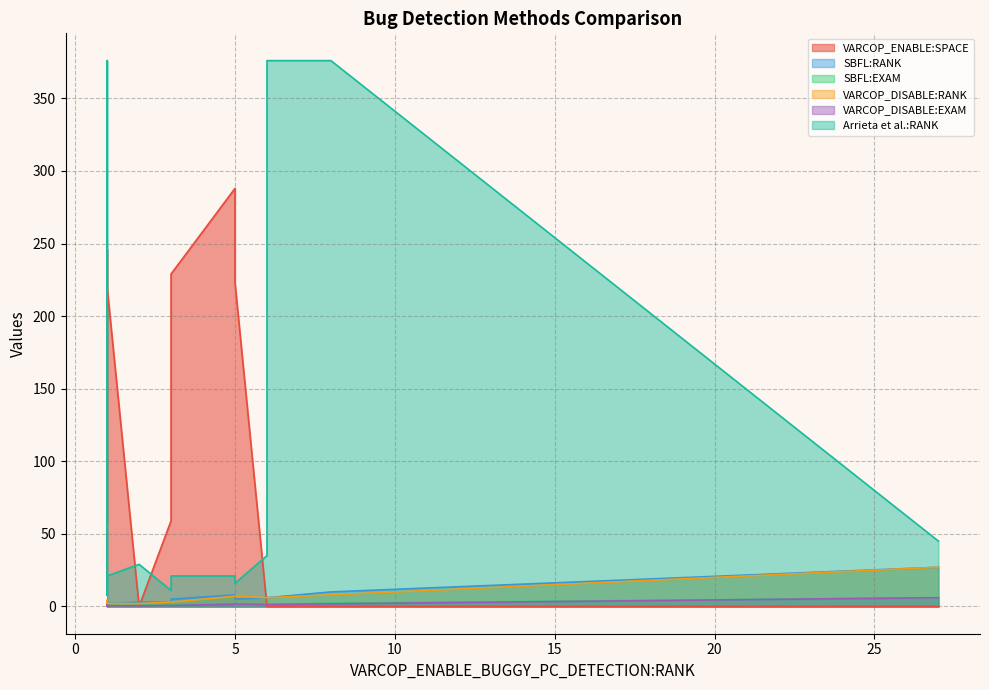

Is it true that VARCOP_DISABLE_BUGGY_PC_DETECTION:RANK equals 3.0 at ID_15?

True